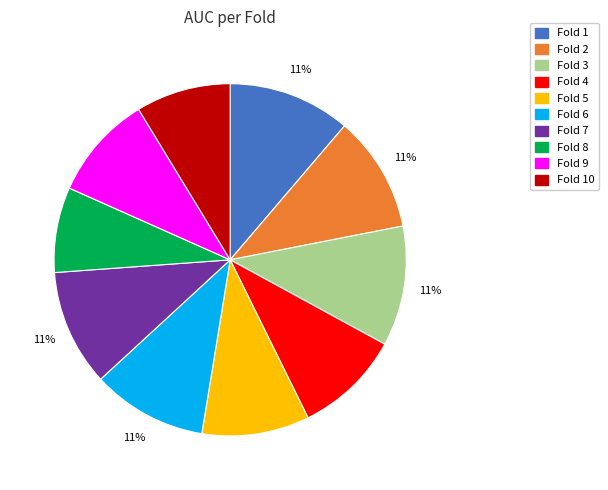

How many segments does this pie chart have?

10